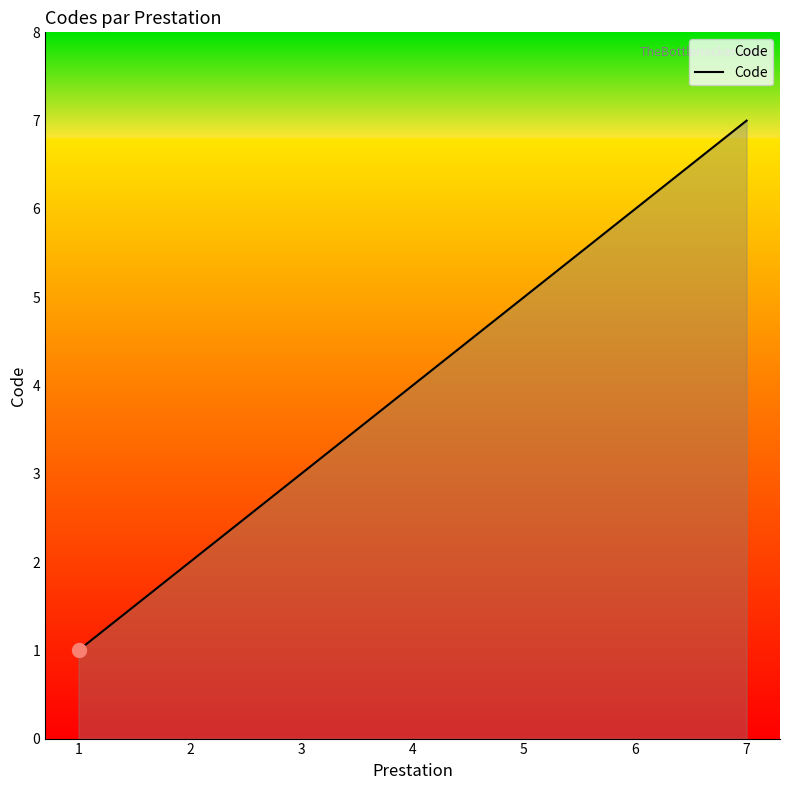

Approximately how many times larger is the value at 3 compared to 5?

0.6